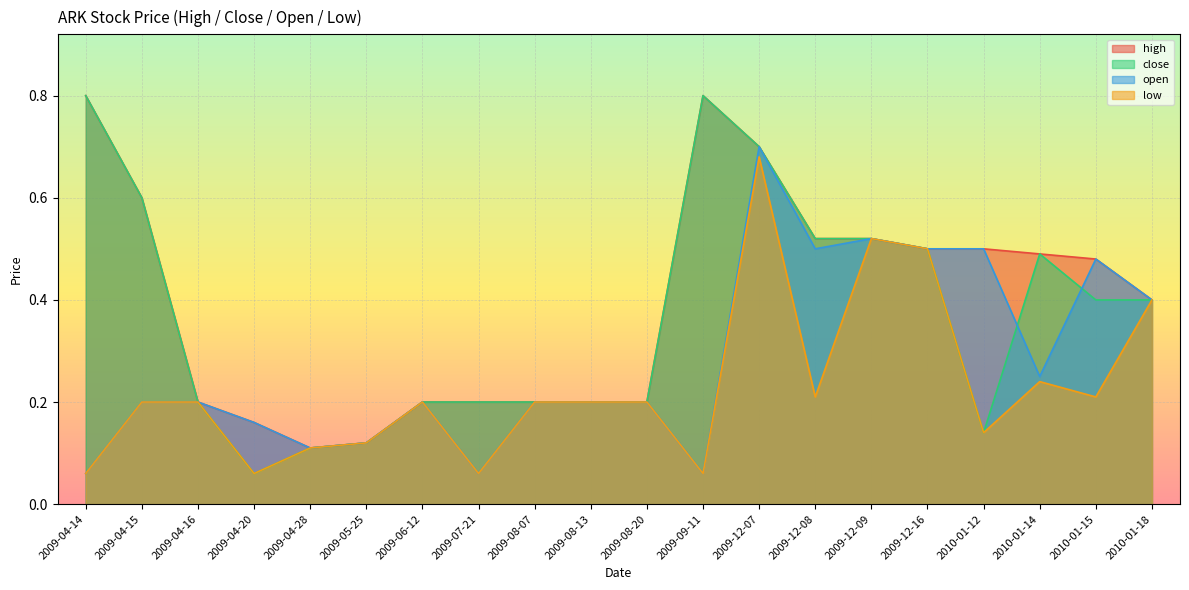

What is the label of the 7th point from the right?

2009-12-08